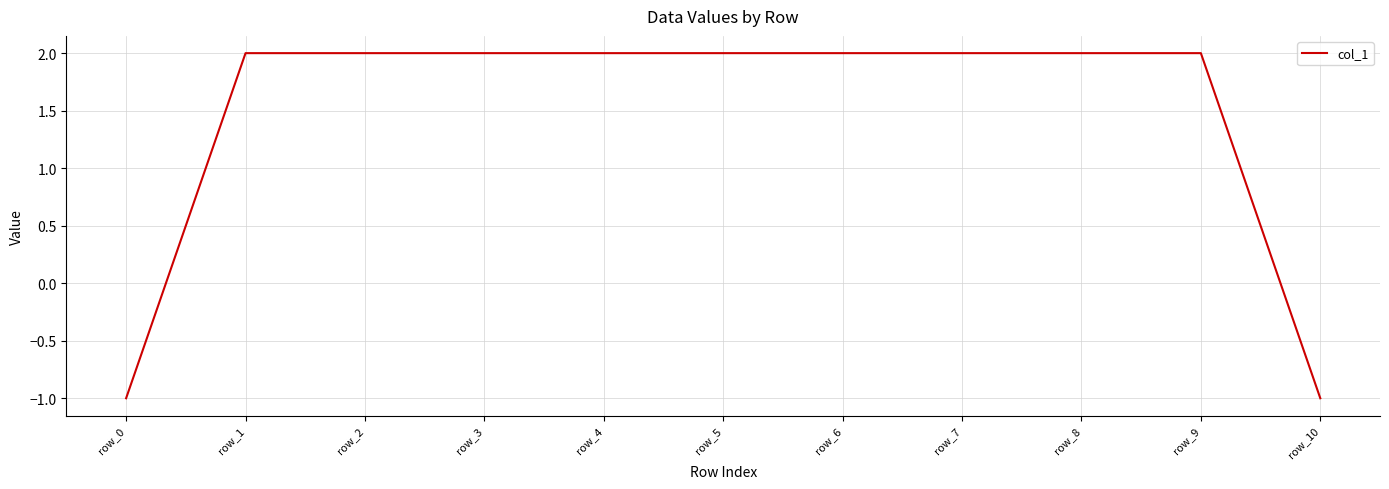

Between row_10 and row_7, which is larger?

row_7